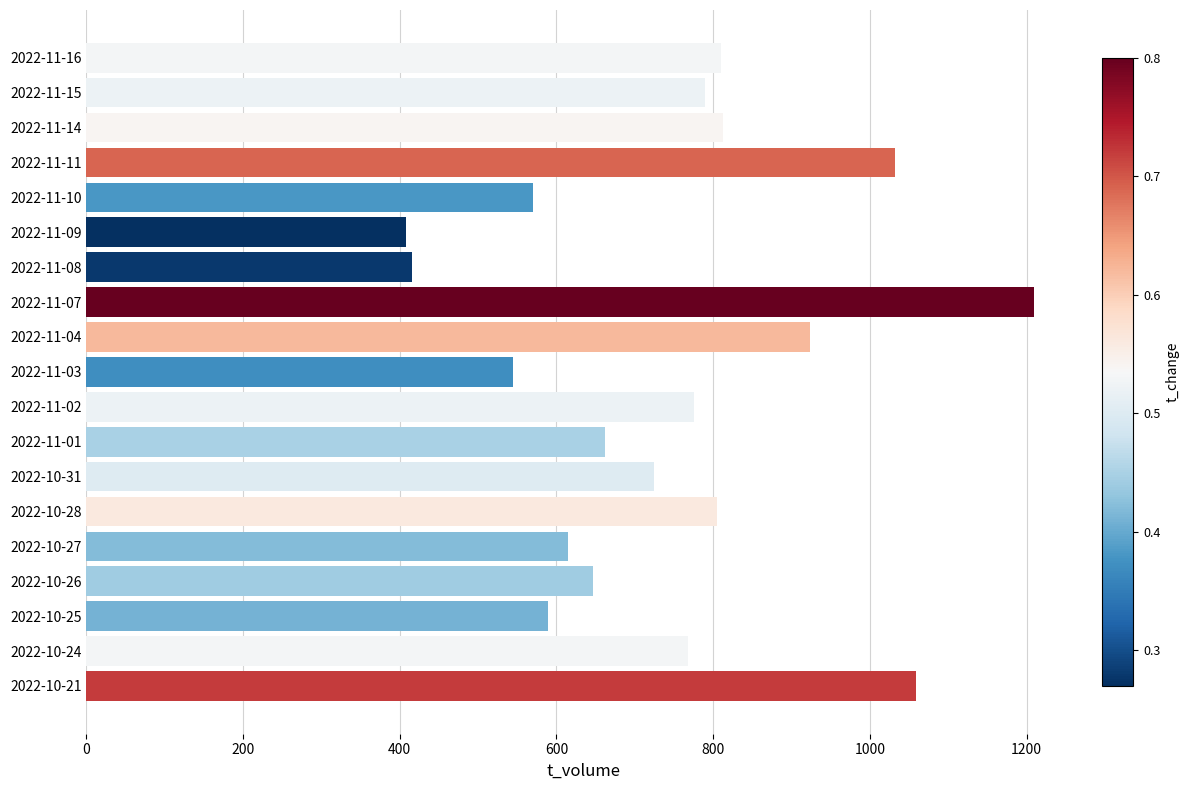

What is the average value?

745